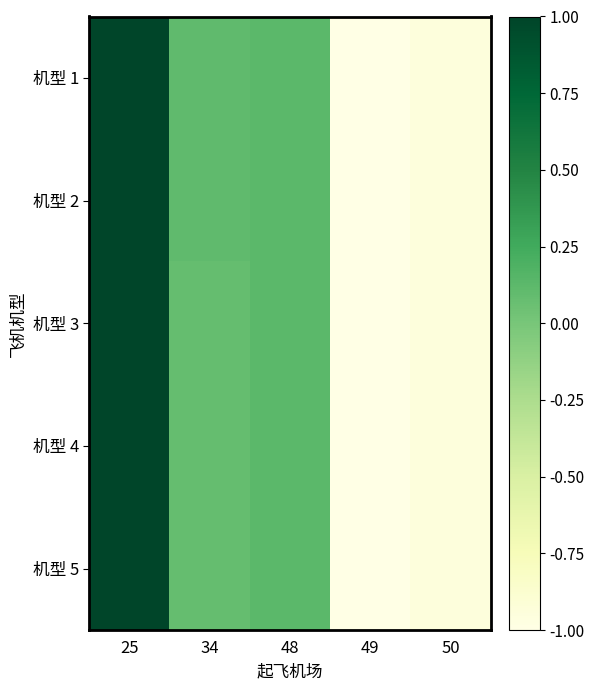

Which series has the widest spread of values?

机型 1